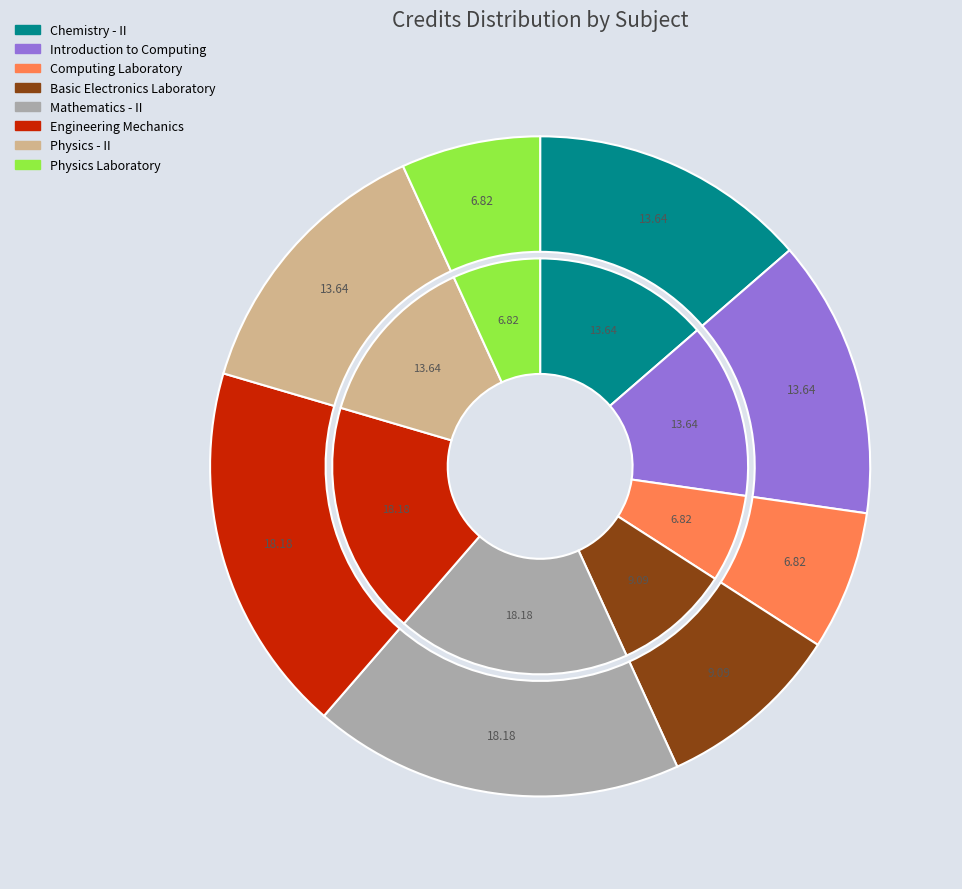

Does Computing Laboratory account for over 50% of the chart?

No